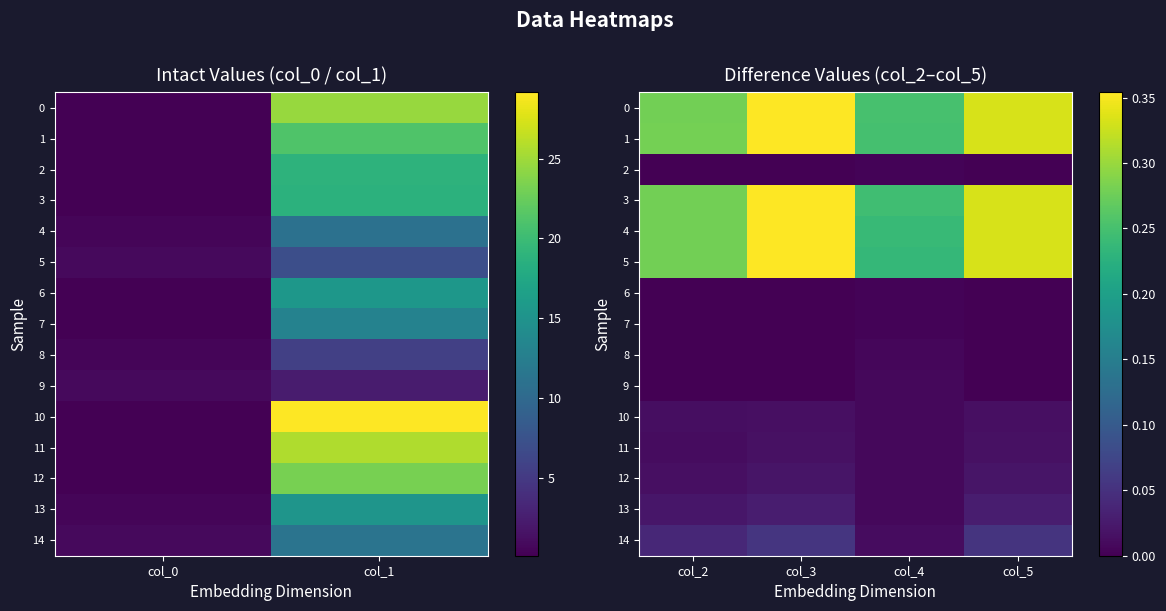

At which label is 2 closest to 0?

col_2